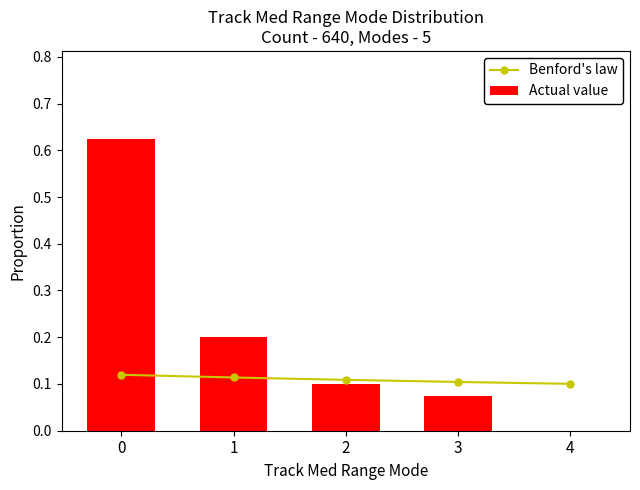

Does the chart contain stacked bars?

No